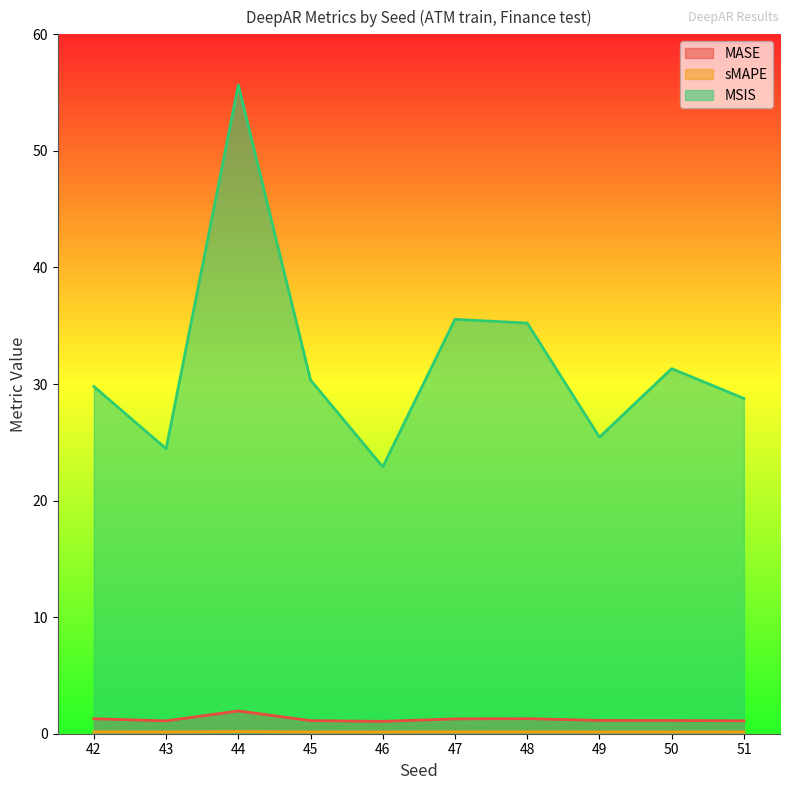

Where is the first local maximum for sMAPE?

44